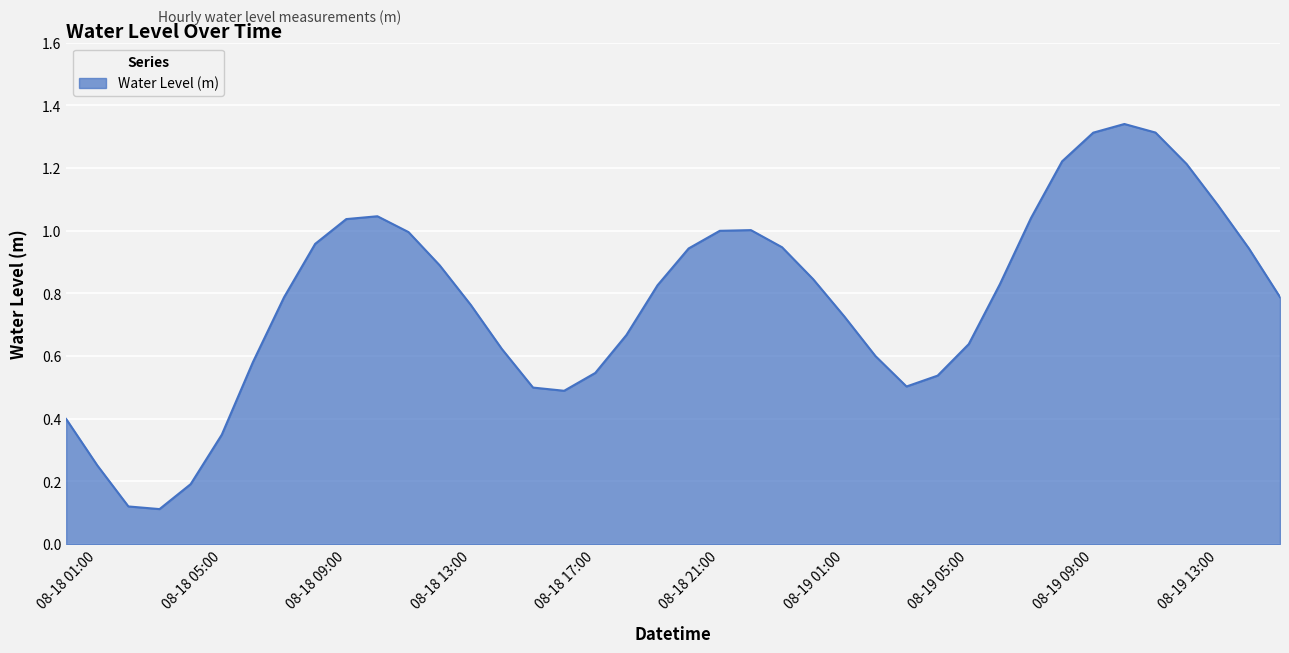

Reading left to right, what are all the values shown in this chart?

0.4	0.3	0.1	0.1	0.2	0.3	0.6	0.8	1.0	1.0	1.0	1.0	0.9	0.8	0.6	0.5	0.5	0.5	0.7	0.8	0.9	1.0	1.0	0.9	0.8	0.7	0.6	0.5	0.5	0.6	0.8	1.0	1.2	1.3	1.3	1.3	1.2	1.1	0.9	0.8